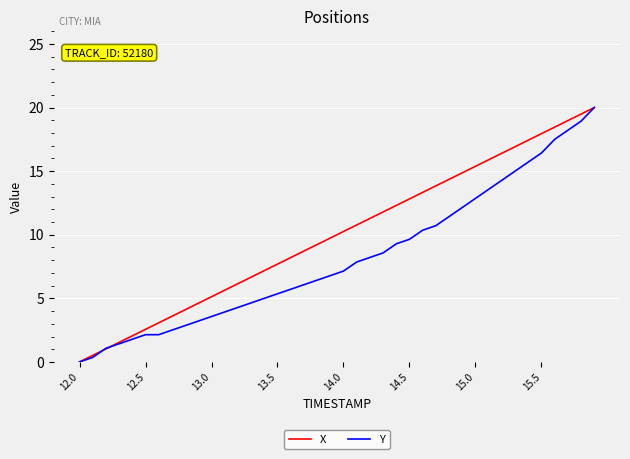

What is the highest value of the X series?

20.0